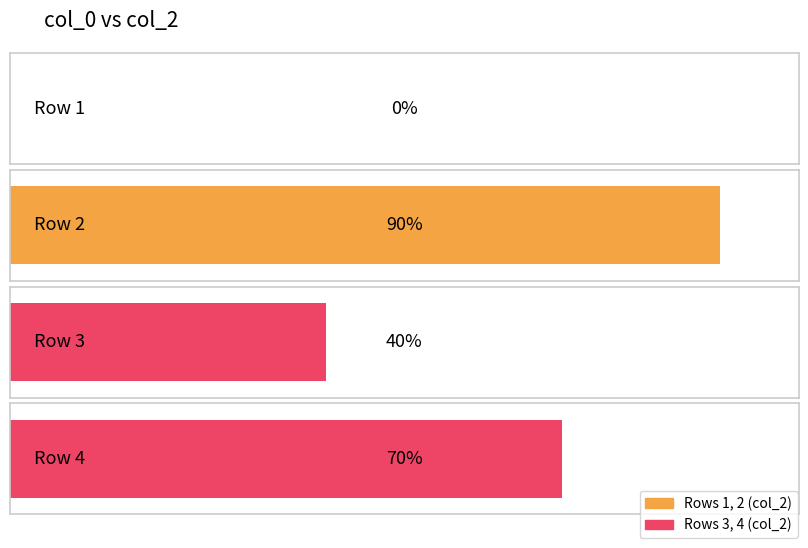

Does the chart contain any negative values?

No